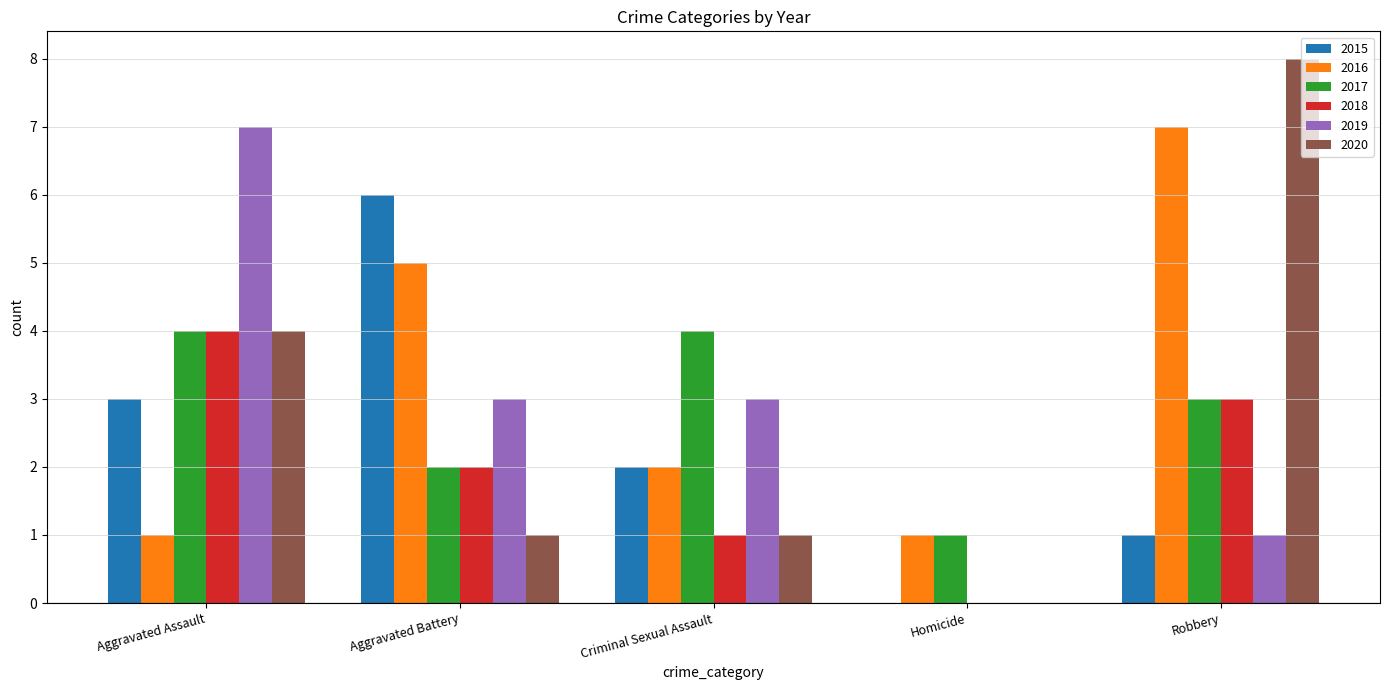

Which series has the largest total across all categories?

2016